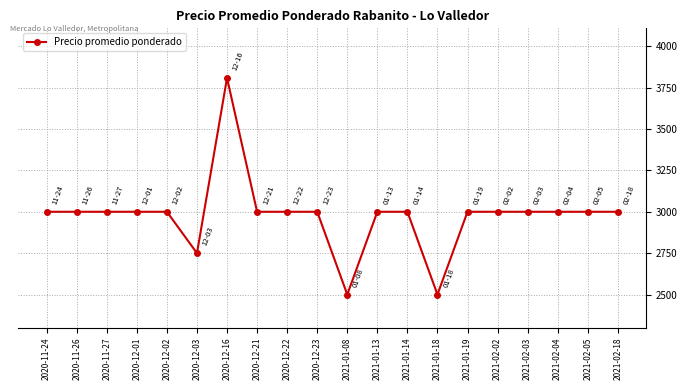

The chart shows a value of 3000 at 2020-12-21. True or false?

True